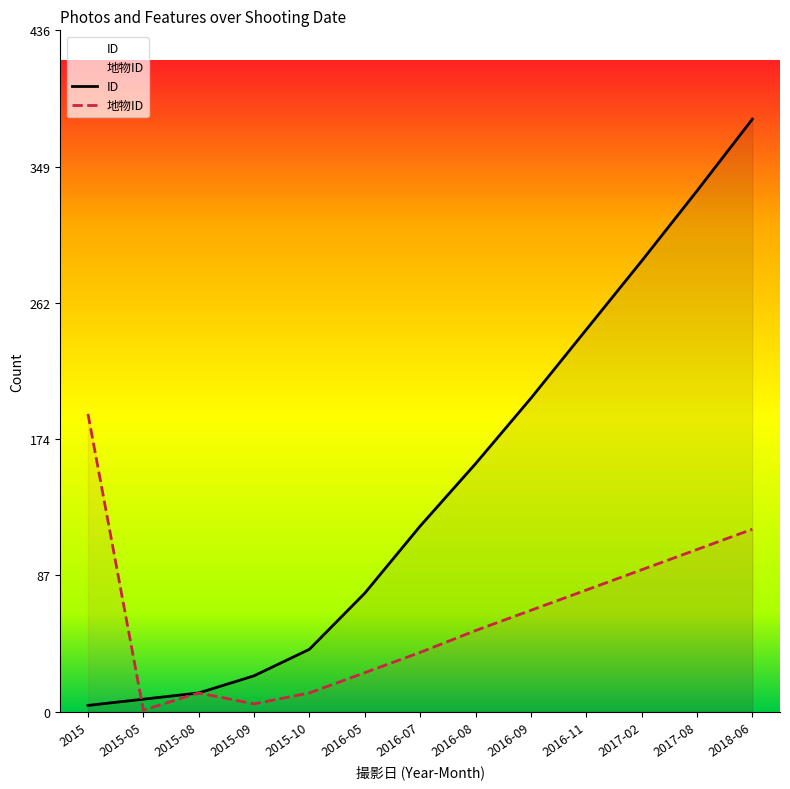

True or false: ID and 地物ID intersect in this chart.

True